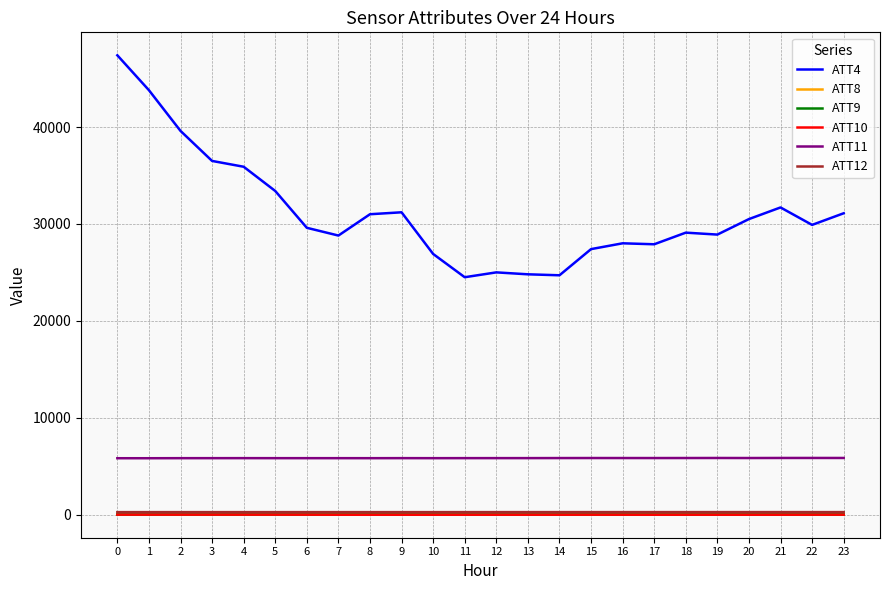

Which series has the largest total across all categories?

ATT4